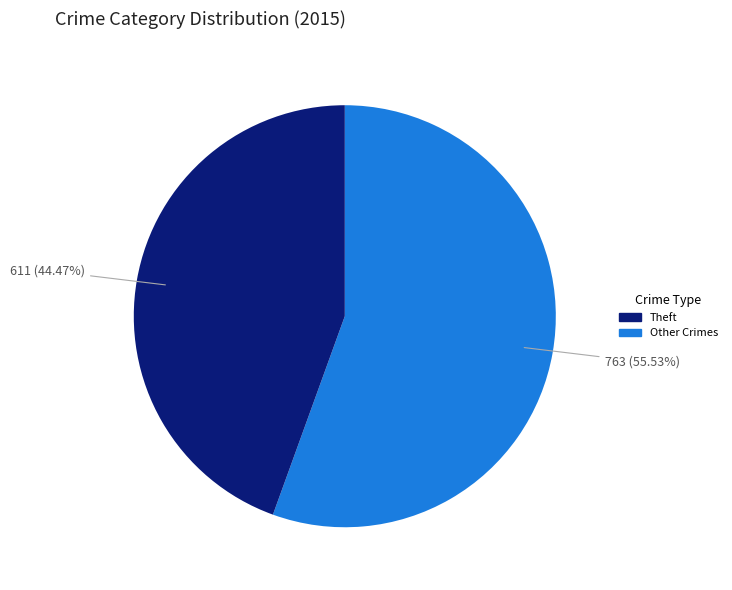

Is there any slice that represents more than half of the pie?

Yes